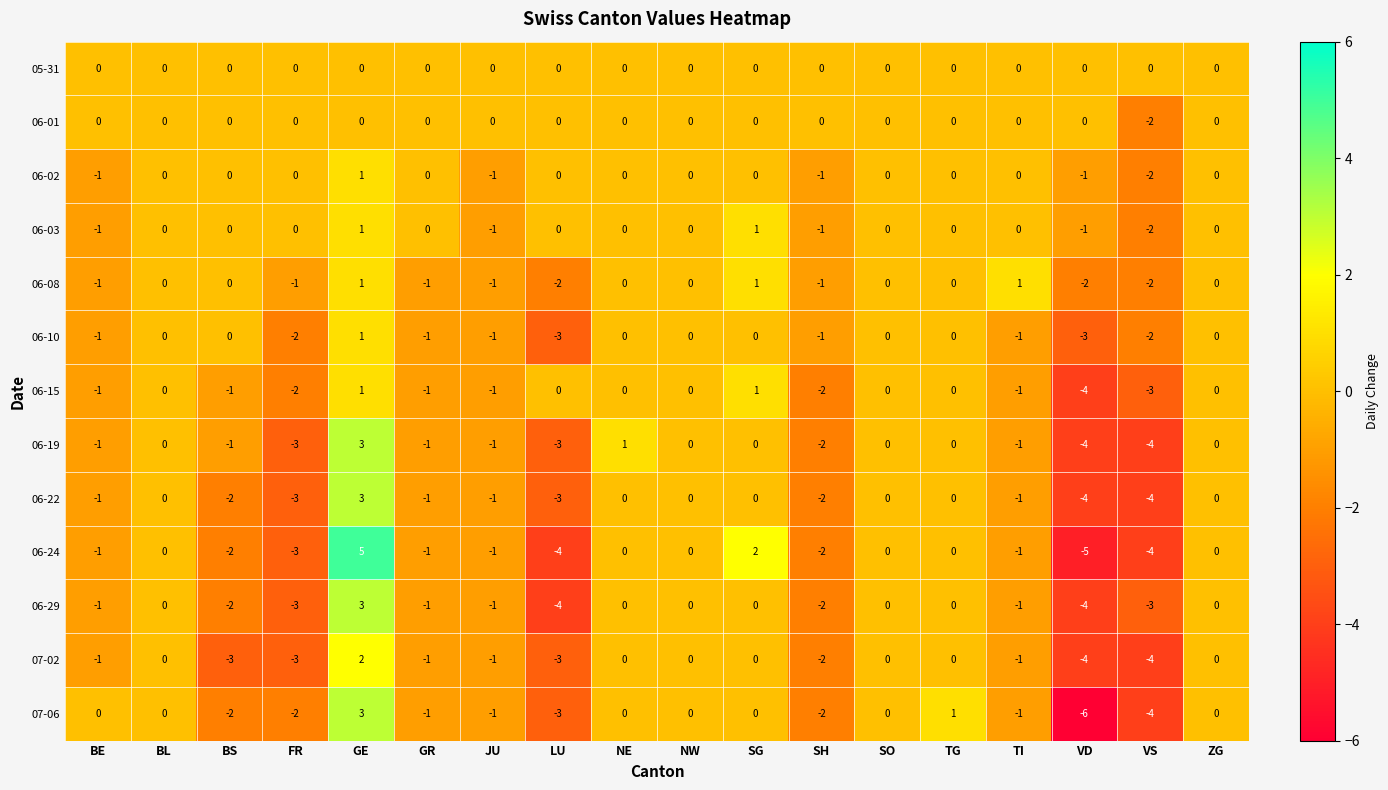

Which series has the widest spread of values?

06-24